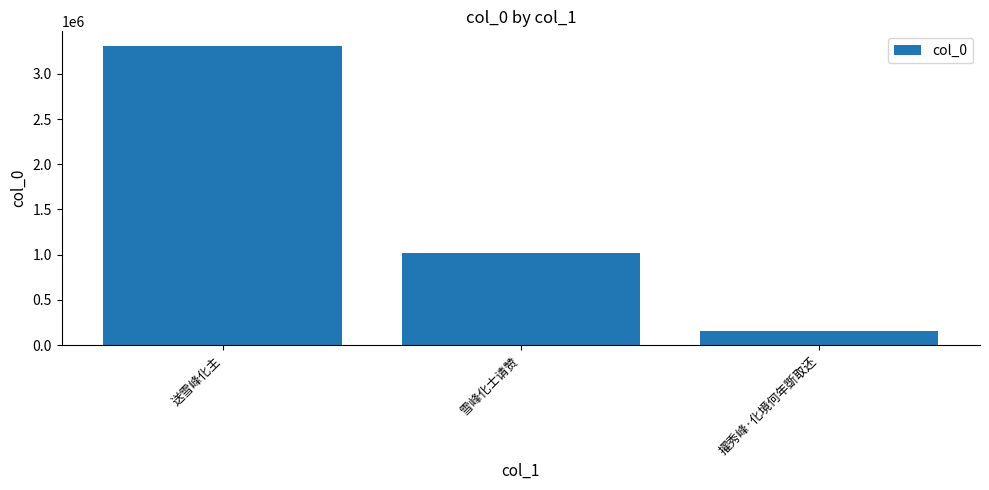

What is the smallest value displayed?

155527